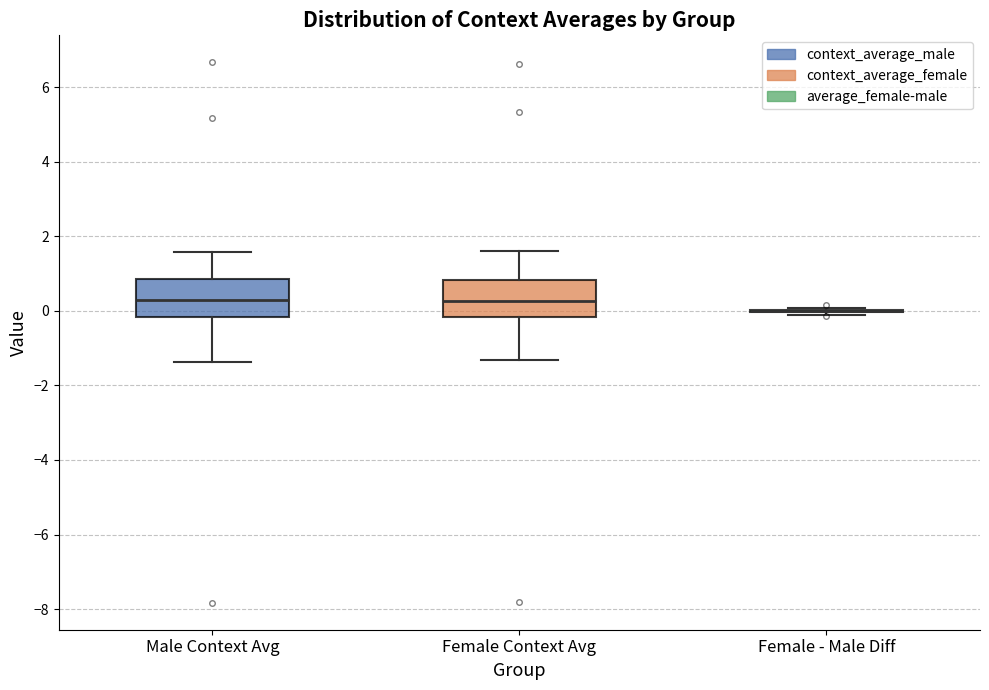

Reading left to right, transcribe this box plot: for each box, give where its median line is, the range the box spans, and where its two whiskers end, as read against the y-axis. The values are not printed on the chart, so give them approximately, as read against the axis.

Male Context Avg: median 0.2, box -0.2 to 0.8, whiskers -1.4 to 1.6
Female Context Avg: median 0.2, box -0.2 to 0.8, whiskers -1.4 to 1.6
Female - Male Diff: box collapsed to a line at 0.0, whiskers -0.2 to 0.0